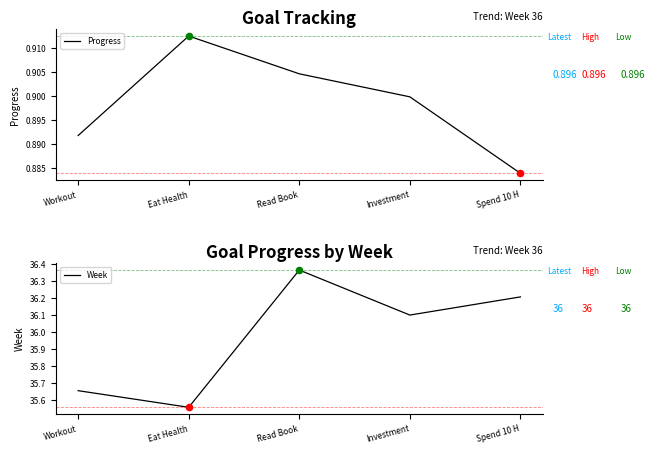

At which category is the sum across all series the highest?

Read Book